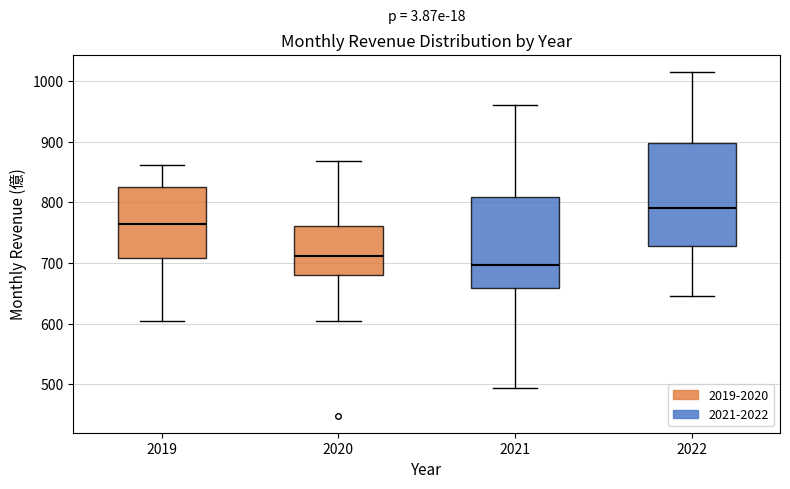

Where is the lower edge of the box at x = 2019 on the y-axis? The values are not printed on the chart, so give them approximately, as read against the axis.

710